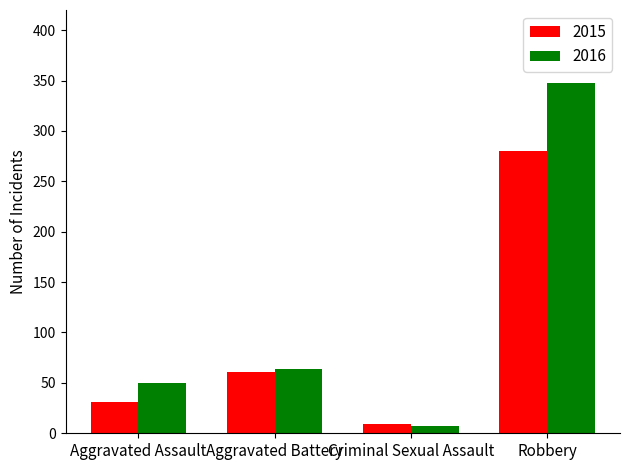

What is the average value of the 2016 series?

117